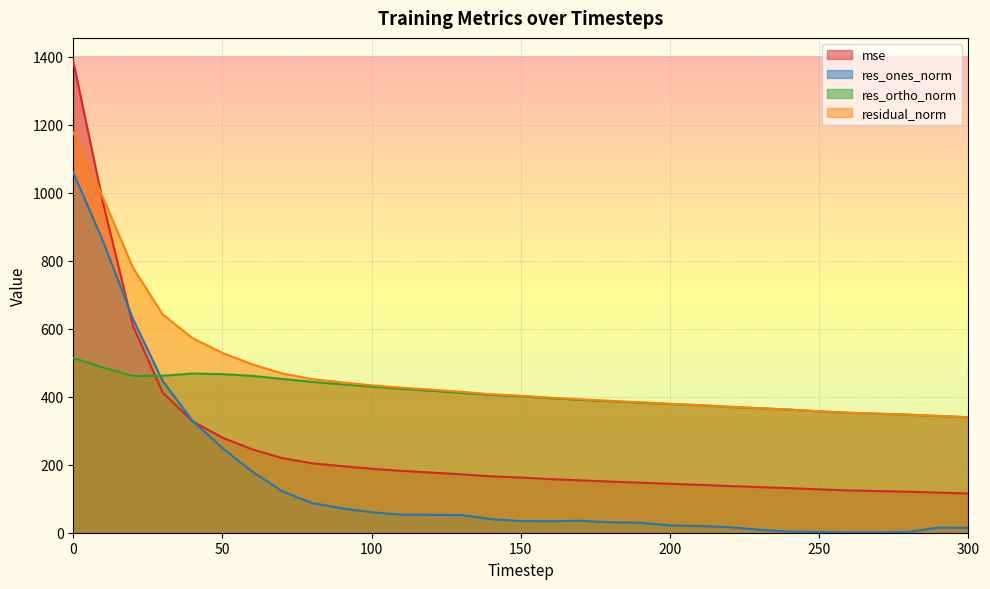

Reading right to left, what are all the values shown in this chart?

mse: 115.5	117.9	120.5	122.4	124.4	127.4	131.1	134.1	137.2	140.8	143.8	147.1	150.5	154.0	157.7	162.3	165.8	171.8	177.0	182.0	188.1	195.7	204.3	219.5	245.0	279.6	327.3	411.8	608.0	969.4	1386.0
res_ones_norm: 14.3	15.0	2.2	0.8	0.8	1.8	3.2	8.7	16.3	19.6	21.7	29.3	30.7	35.1	33.8	34.3	39.8	52.2	52.4	53.1	60.1	71.7	87.2	122.0	179.5	248.9	328.8	445.8	628.8	856.5	1059.2
res_ortho_norm: 339.5	343.1	347.2	349.8	352.7	356.9	362.1	366.1	370.1	374.7	378.6	382.5	386.7	390.8	395.6	401.4	405.3	411.2	417.4	423.3	429.5	436.5	443.5	452.4	461.3	466.5	468.2	461.7	461.1	485.7	513.9
residual_norm: 339.8	343.4	347.2	349.8	352.7	356.9	362.1	366.2	370.4	375.2	379.2	383.6	387.9	392.4	397.1	402.9	407.2	414.5	420.7	426.6	433.7	442.4	452.0	468.5	495.0	528.7	572.1	641.7	779.7	984.6	1177.3